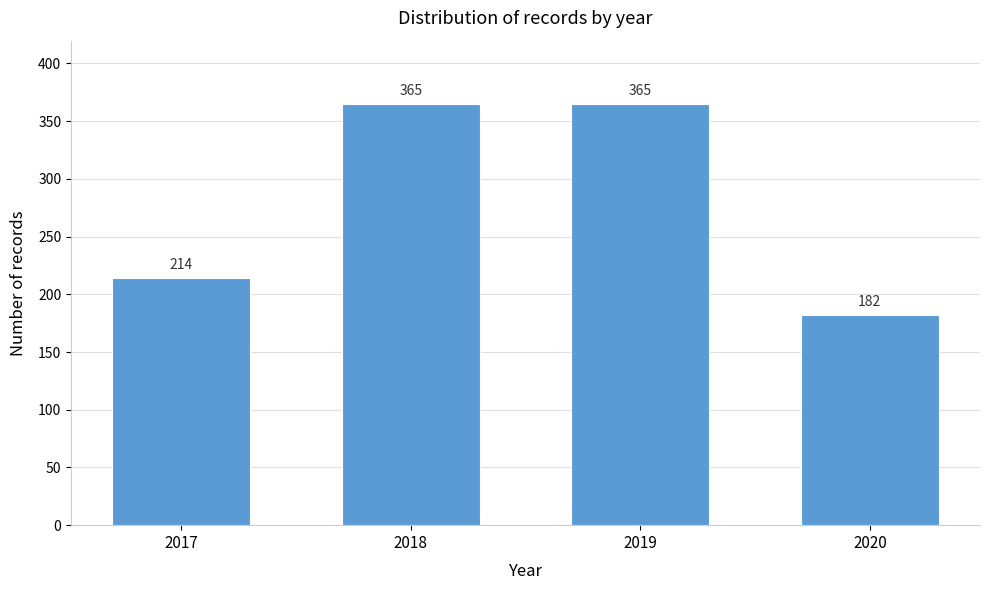

Reading right to left, what are all the values shown in this chart?

182	365	365	214